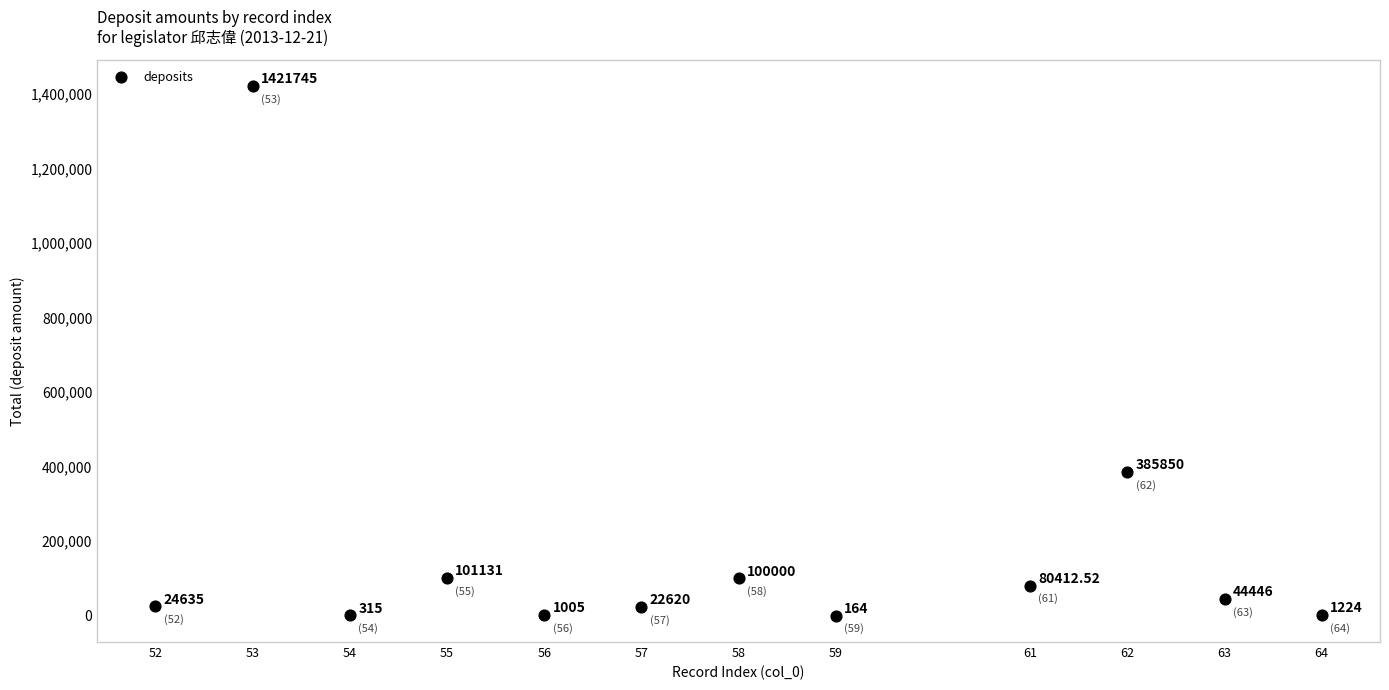

What is the average Y value?

181962.3